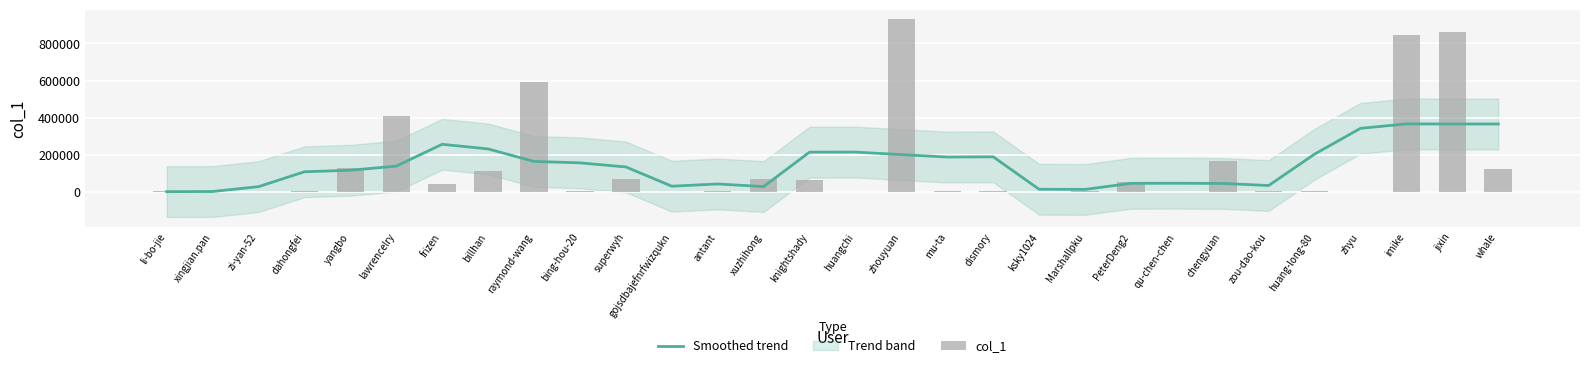

At which label does col_1 first exceed 8005?

yangbo